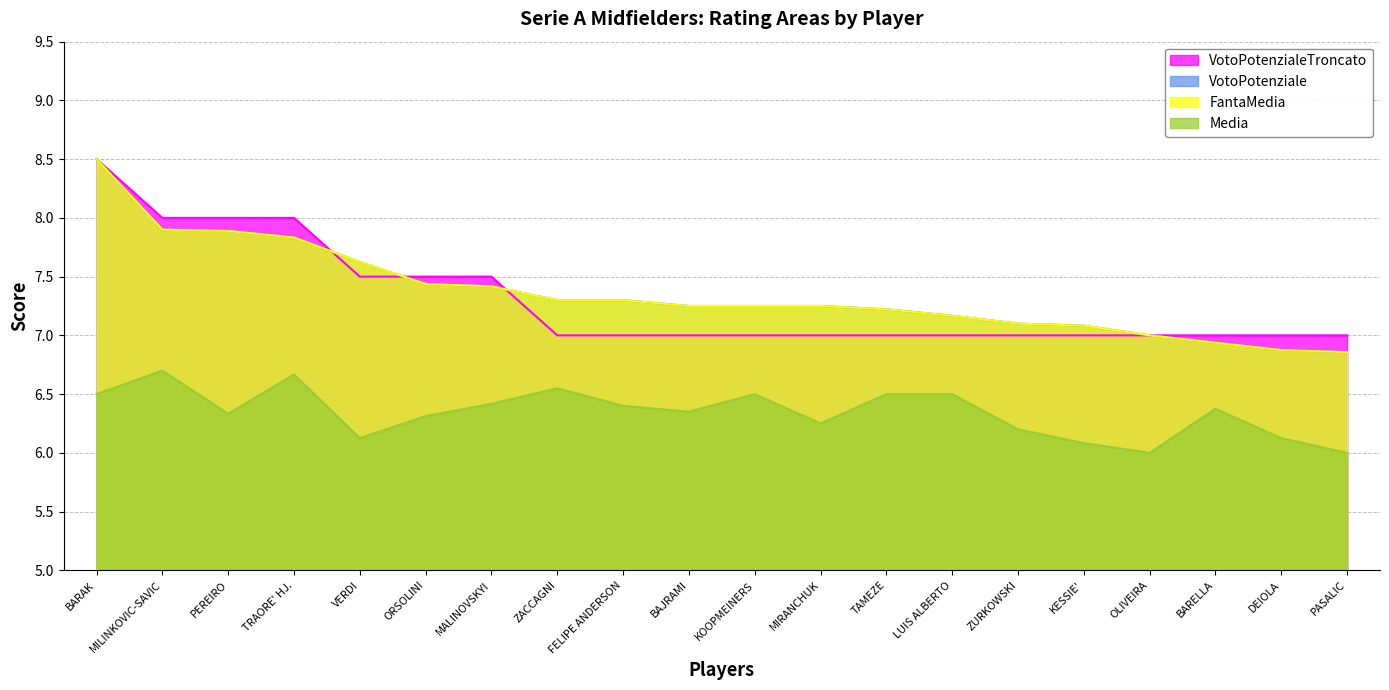

Between ZURKOWSKI and BARELLA, which is larger?

BARELLA